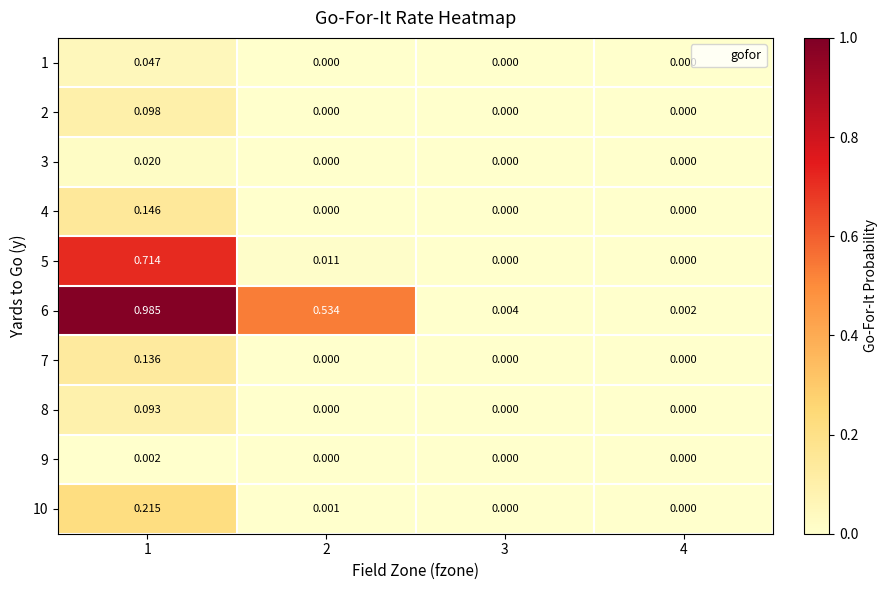

Is the value of 5 at 1 greater than the value of 10 at 3?

Yes